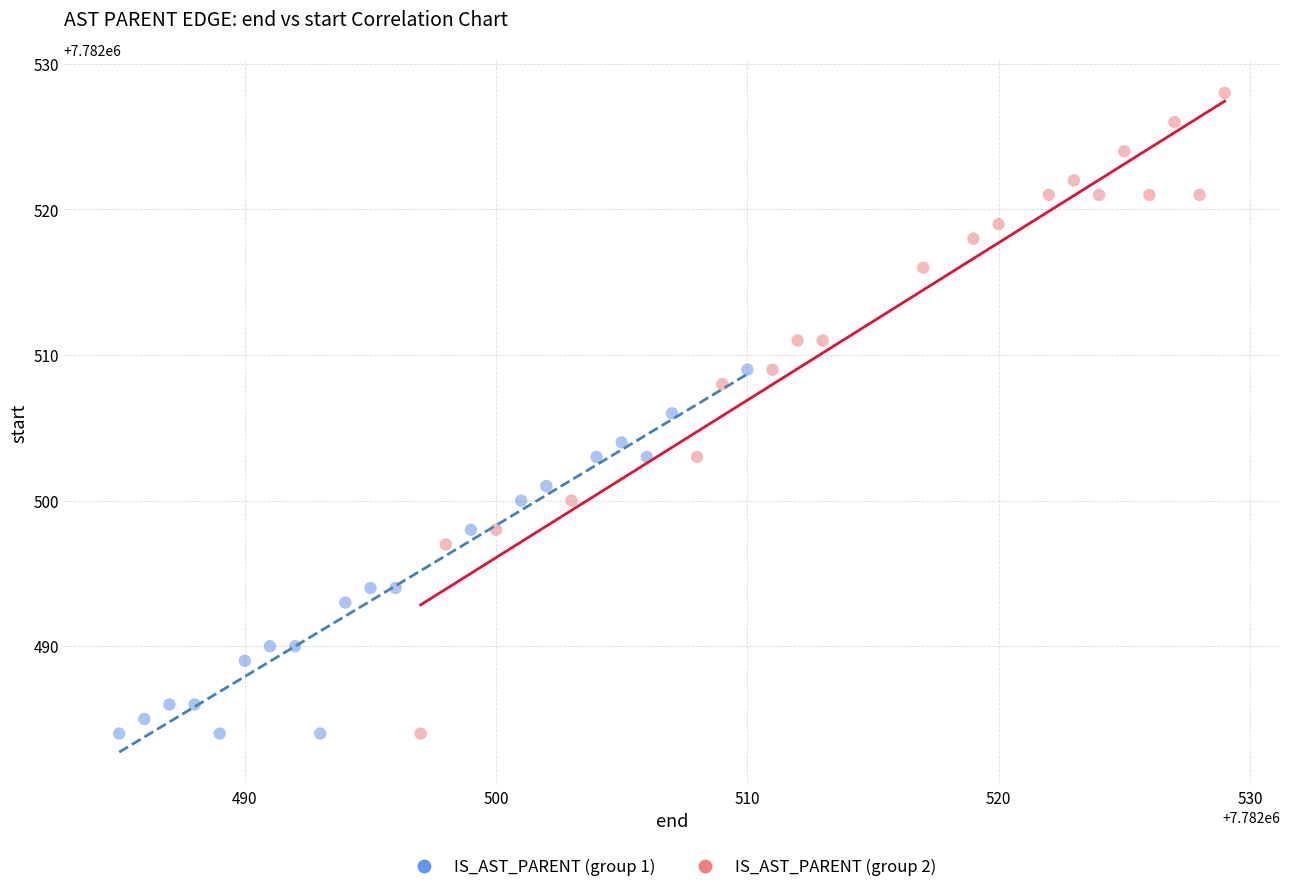

Which series has the widest spread of Y values?

IS_AST_PARENT (group 2)